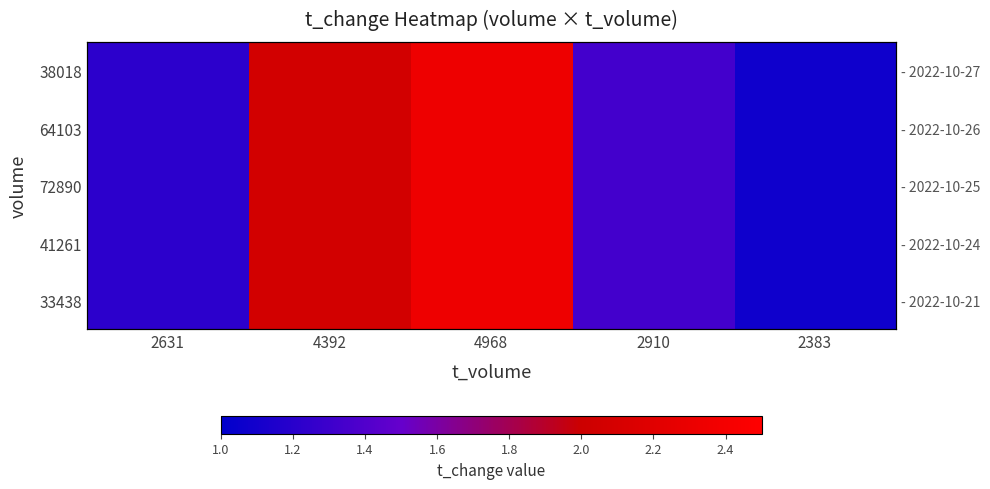

At how many categories does at least one series exceed 2?

2